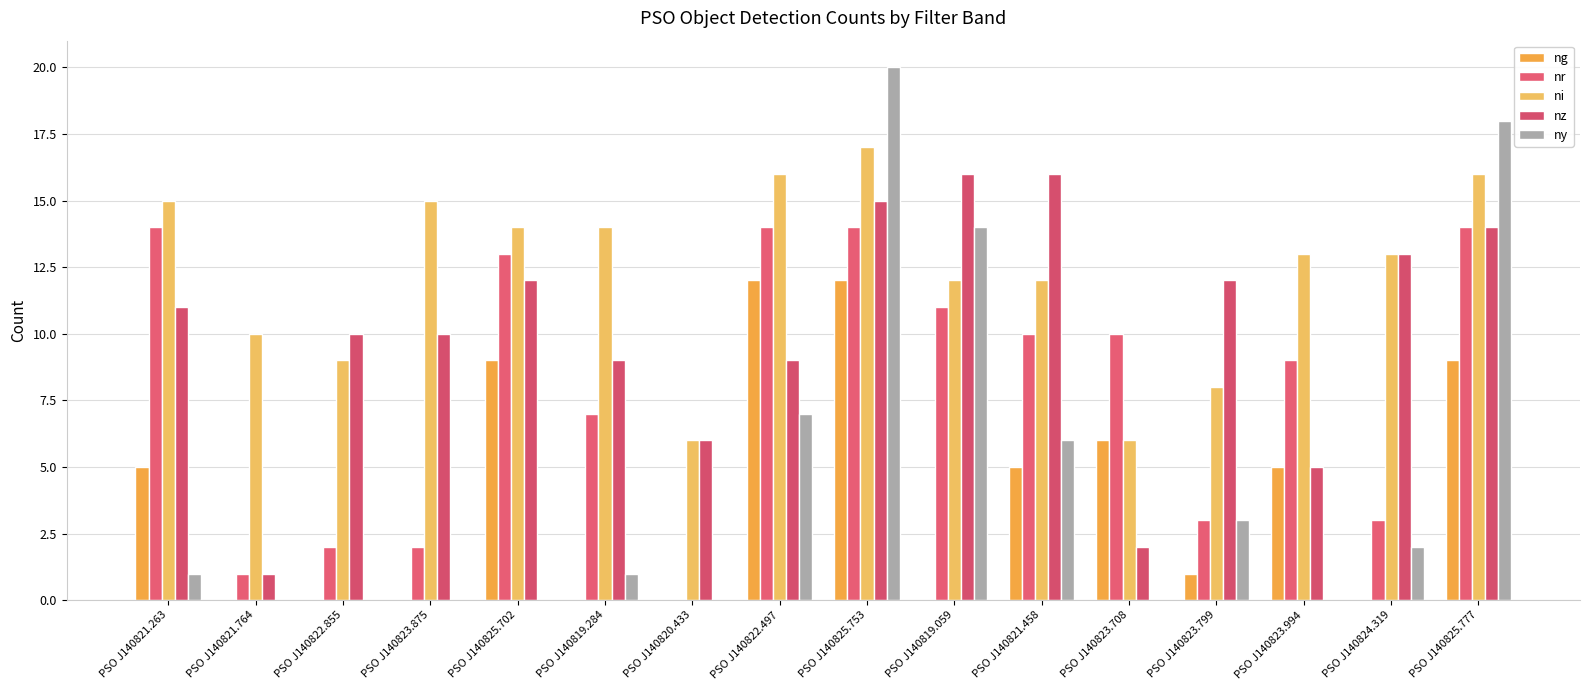

Count the number of categories in the chart.

16